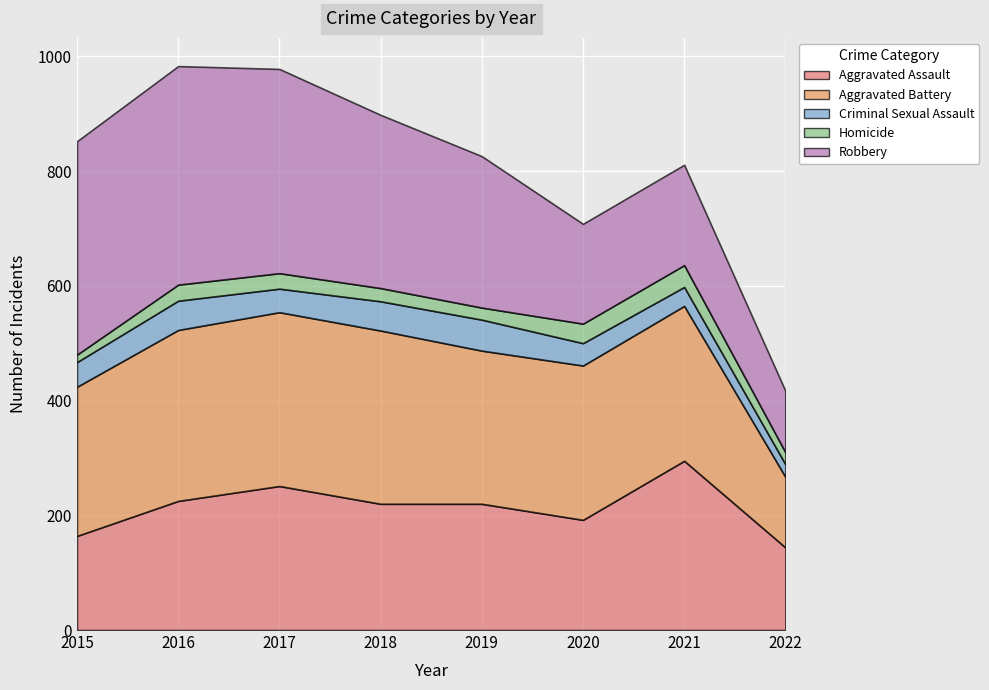

At how many categories does at least one series exceed 346?

3